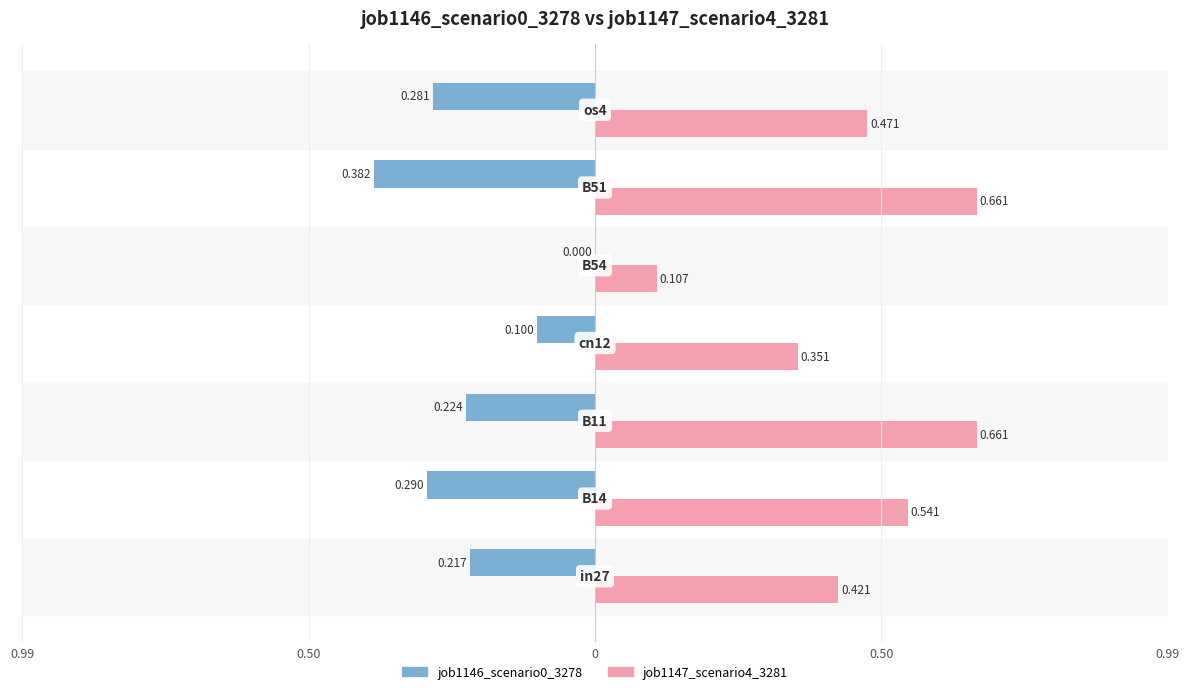

What are all the series names shown in the legend?

job1146_scenario0_3278, job1147_scenario4_3281